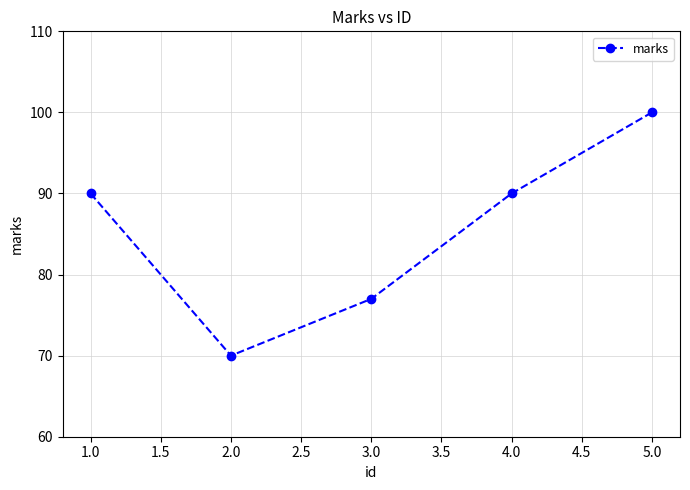

What is the ratio of the value at 4.0 to the value at 1.0?

1.0